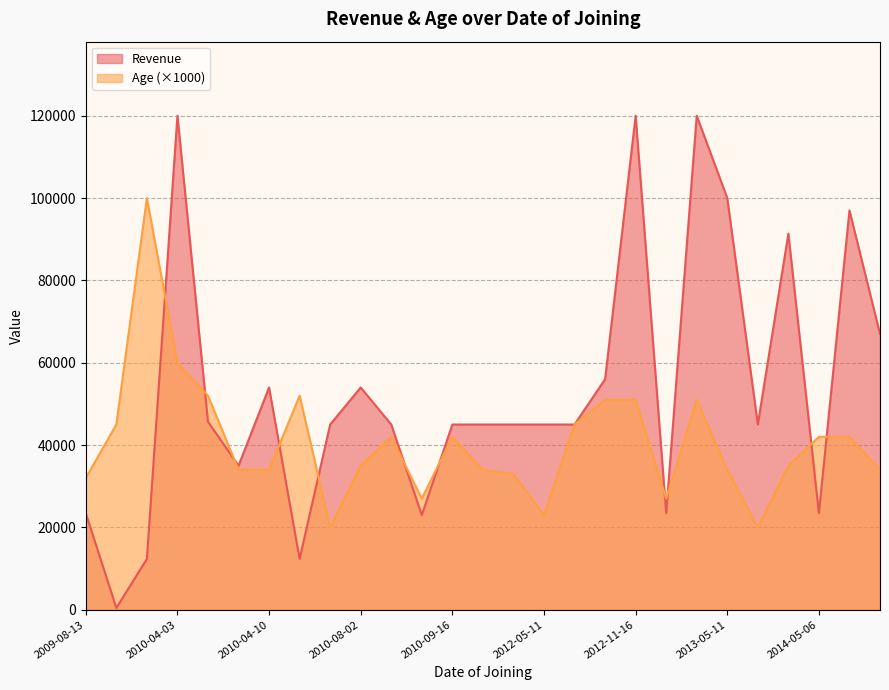

What is the difference between the highest and lowest values at 2010-05-02?

39655